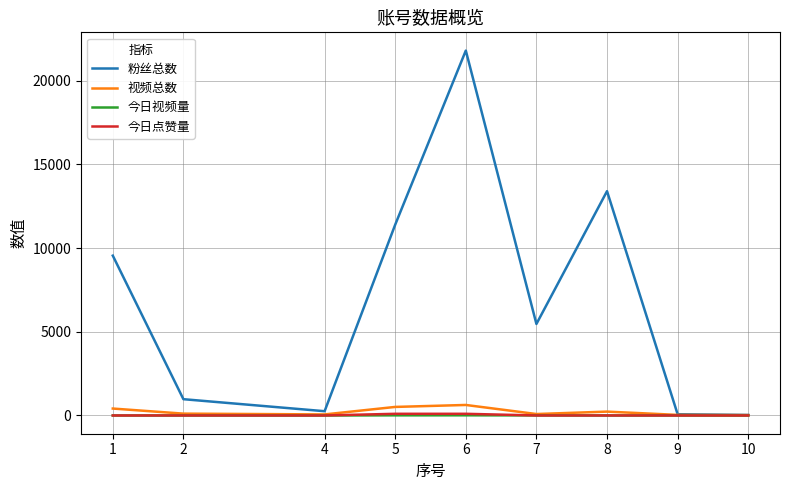

What is the total value across all series at 5?

12019